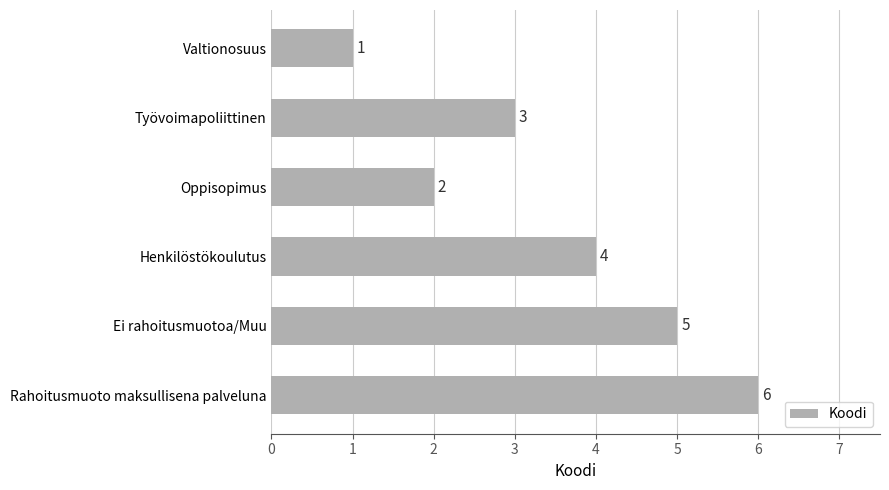

List the labels in order of value, smallest first.

Valtionosuus, Oppisopimus, Työvoimapoliittinen, Henkilöstökoulutus, Ei rahoitusmuotoa/Muu, Rahoitusmuoto maksullisena palveluna